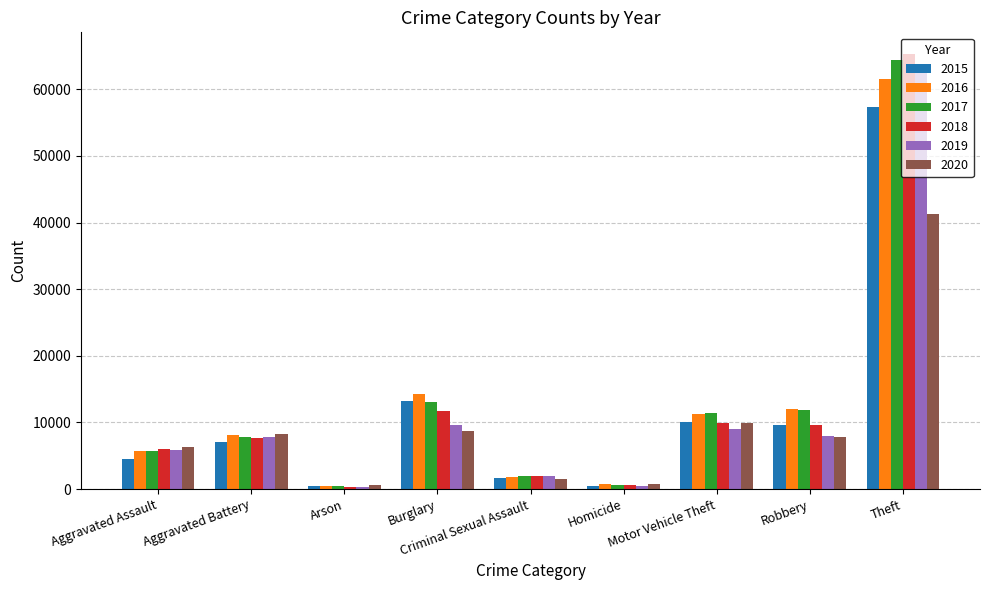

What is the greatest value displayed?

65287